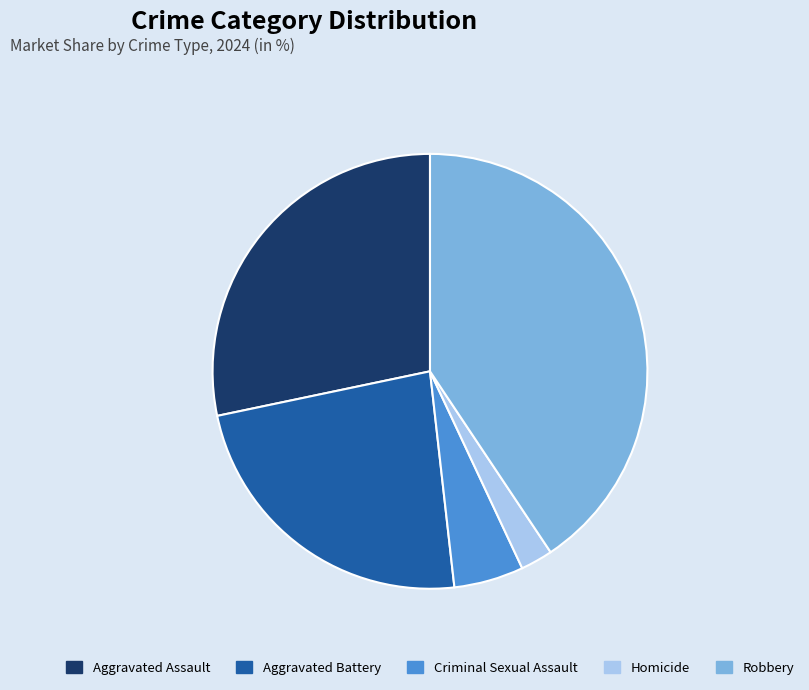

Rank the categories by value from highest to lowest.

Robbery, Aggravated Assault, Aggravated Battery, Criminal Sexual Assault, Homicide